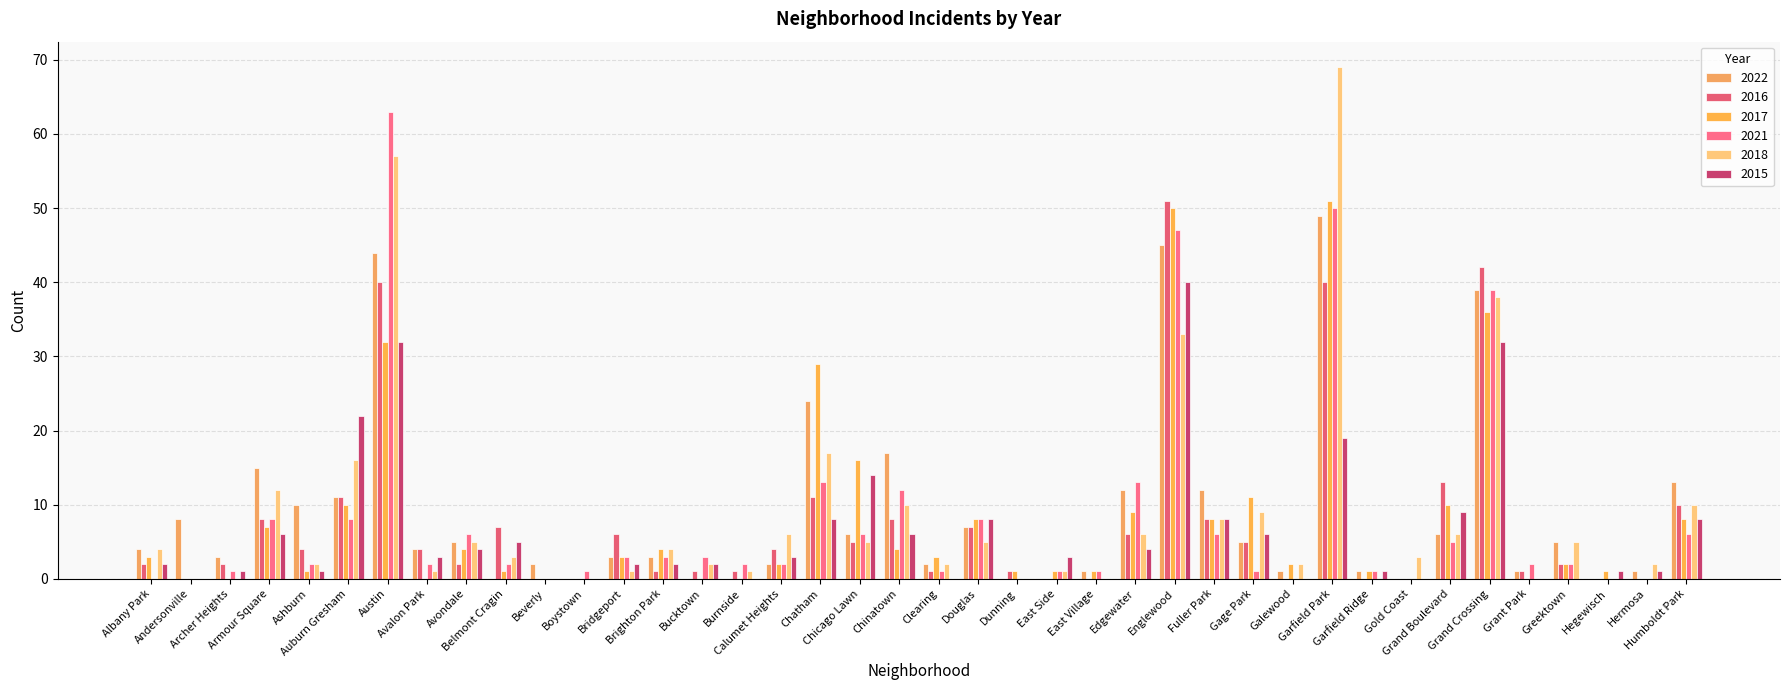

Which series changed the most between Belmont Cragin and Bridgeport?

2022